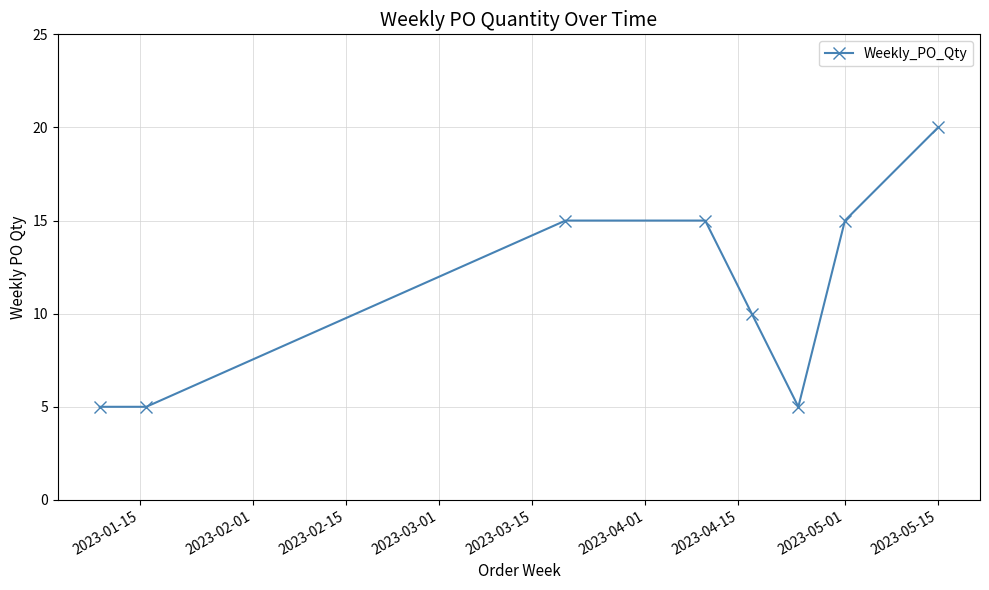

Count the values in the range 5 to 15.

7